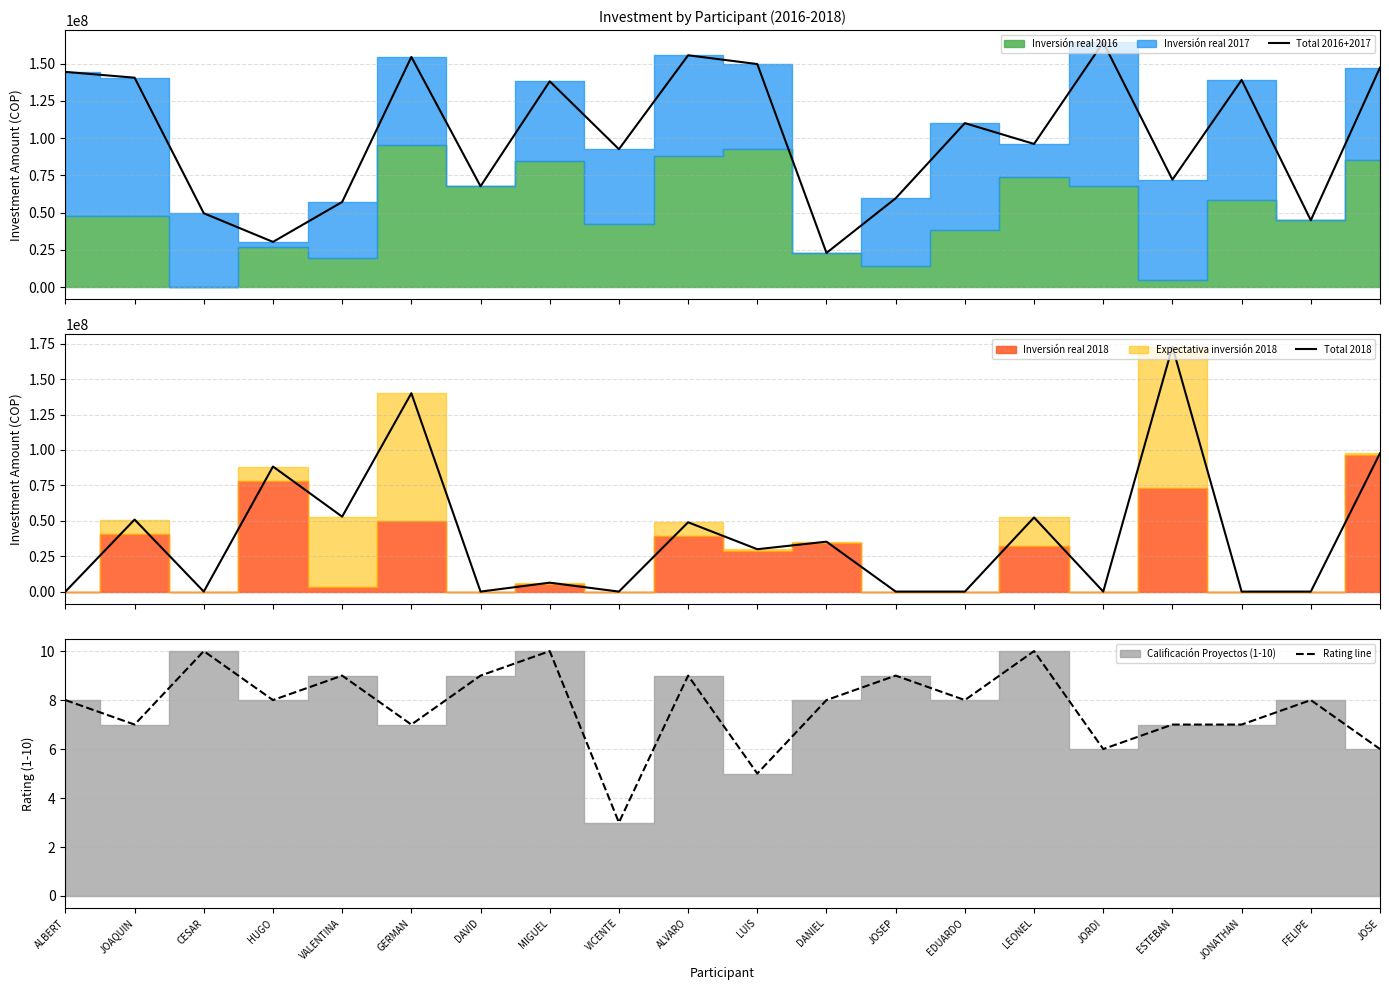

At which category does Total 2018 reach its first local peak?

JOAQUIN